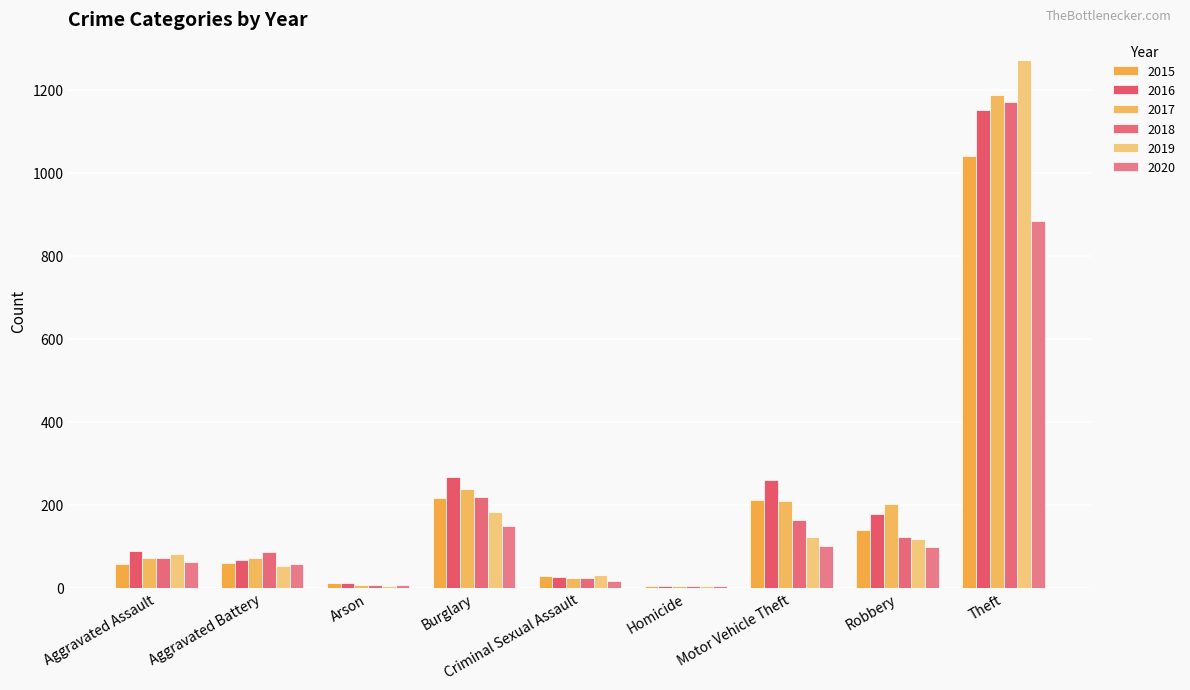

What is the spread (max minus min) of values at Motor Vehicle Theft?

160